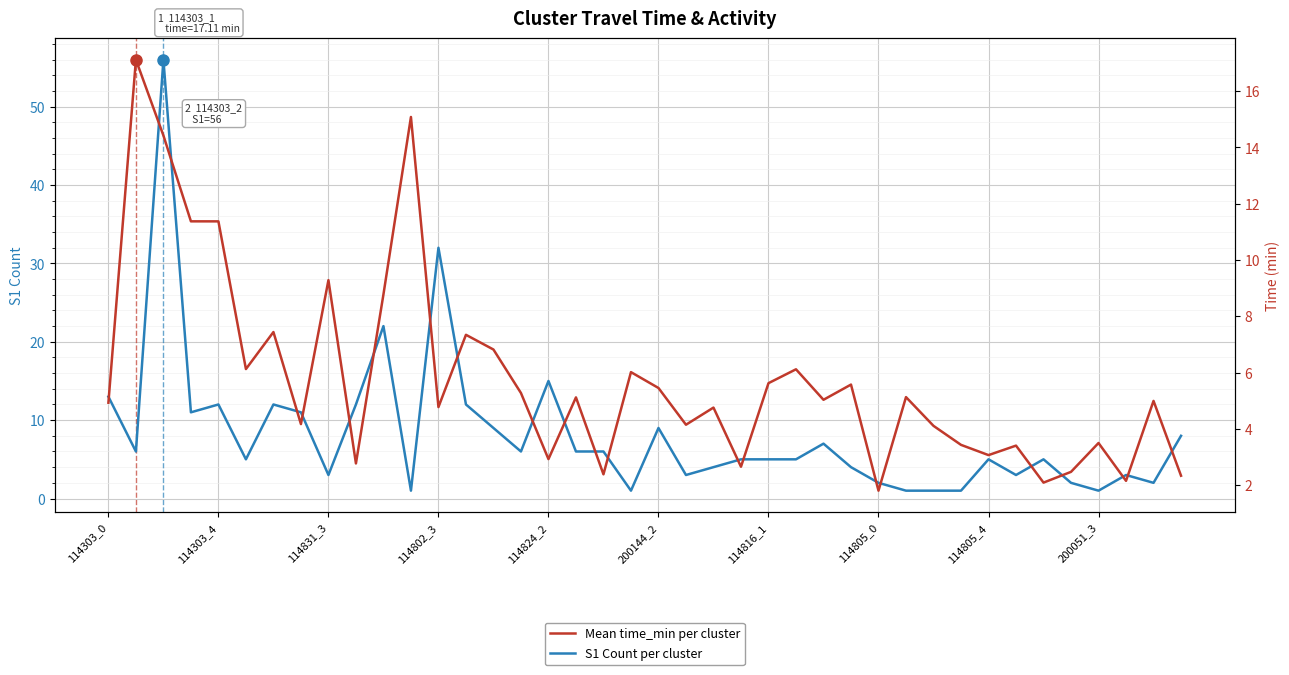

Rank the series by their average value, from highest to lowest.

S1 Count per cluster, Mean time_min per cluster